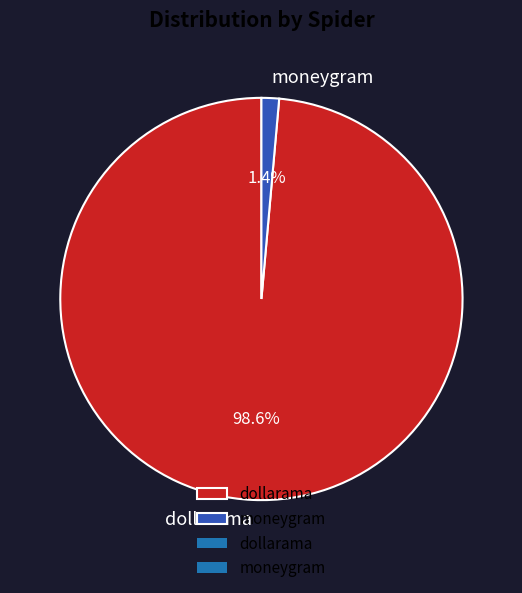

Is there any slice that represents more than half of the pie?

Yes